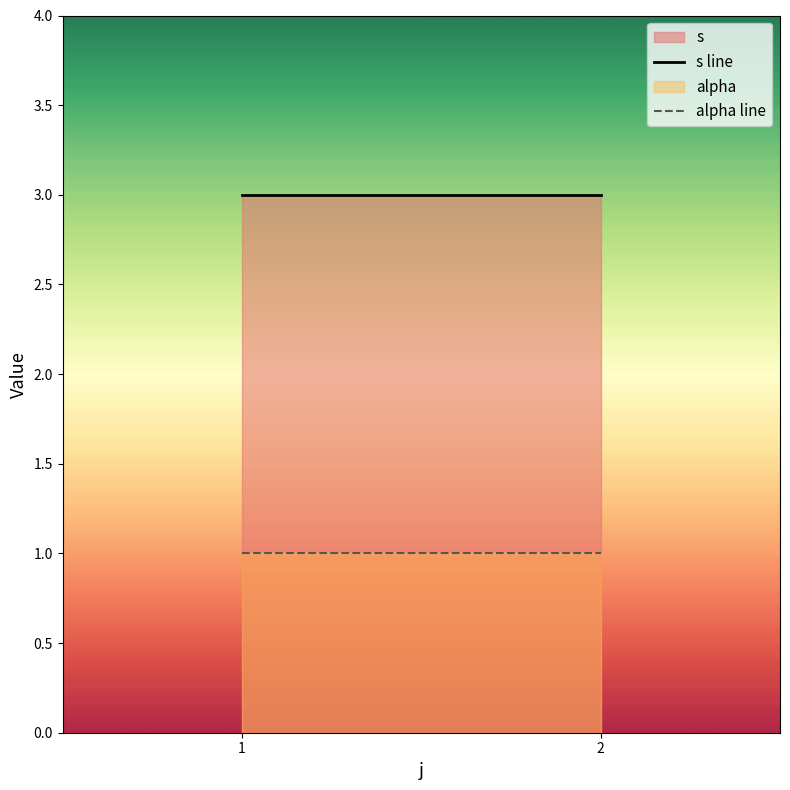

What is the value of the alpha line point at the 2nd from the left?

1